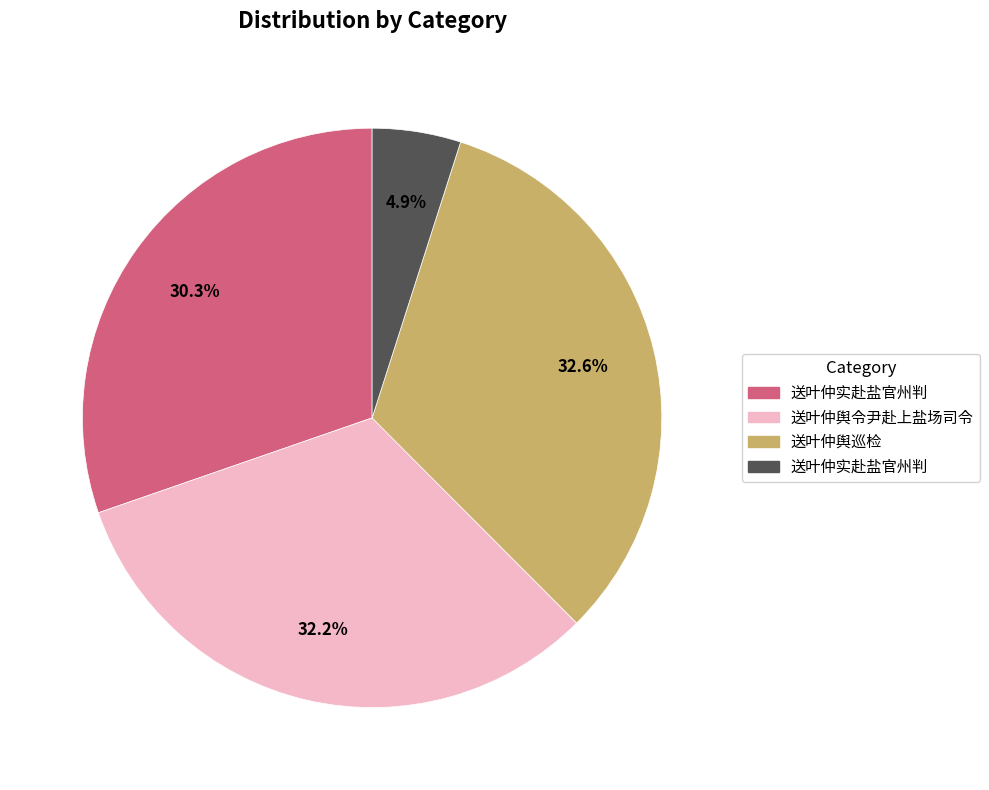

Is there any slice that represents more than half of the pie?

No